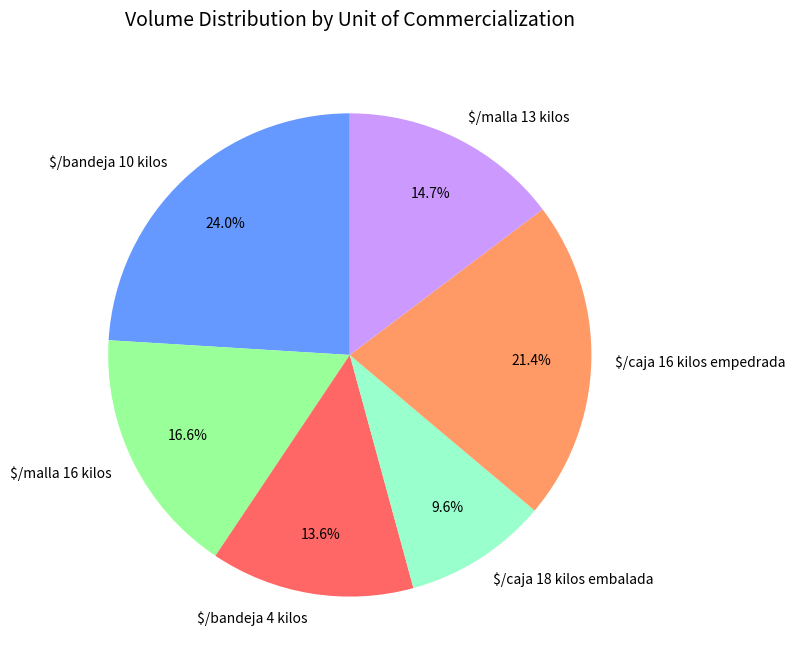

What percentage is NOT represented by $/bandeja 4 kilos?

86.4%